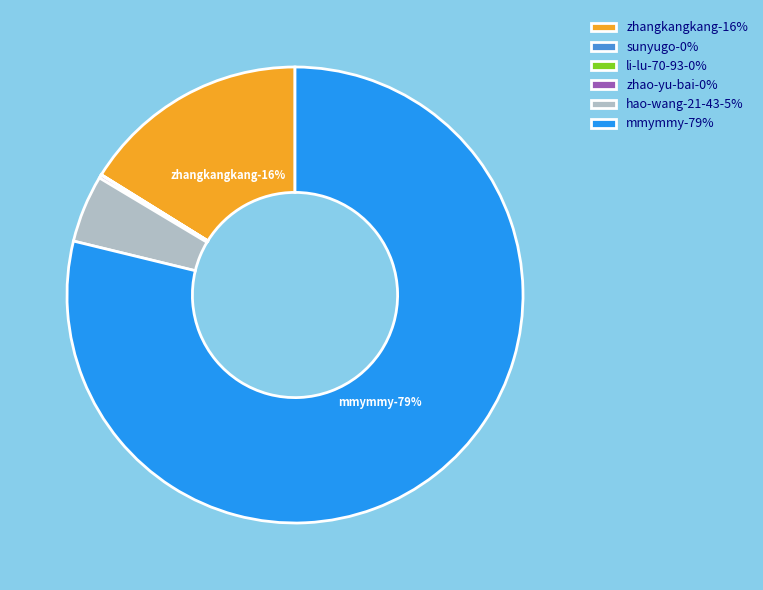

The zhao-yu-bai slice represents 0% of the pie. True or false?

True